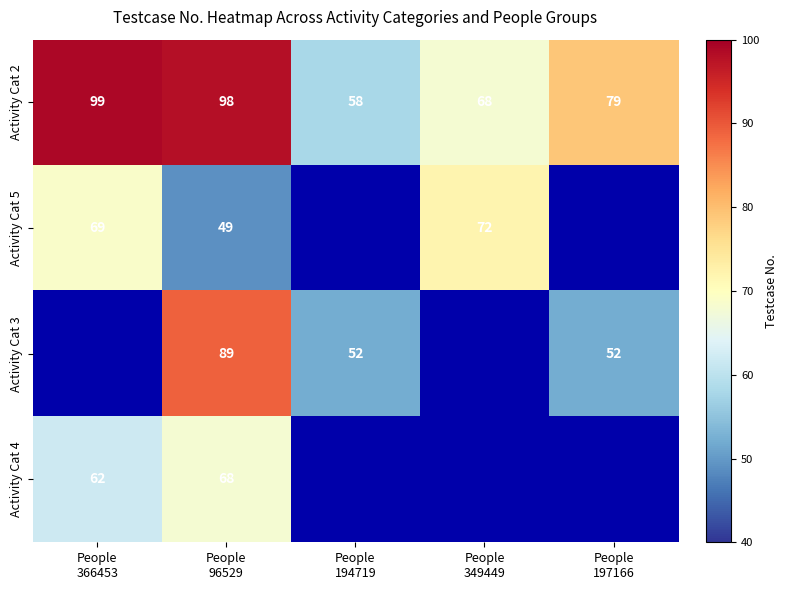

What is the minimum value for Activity Cat 2?

58